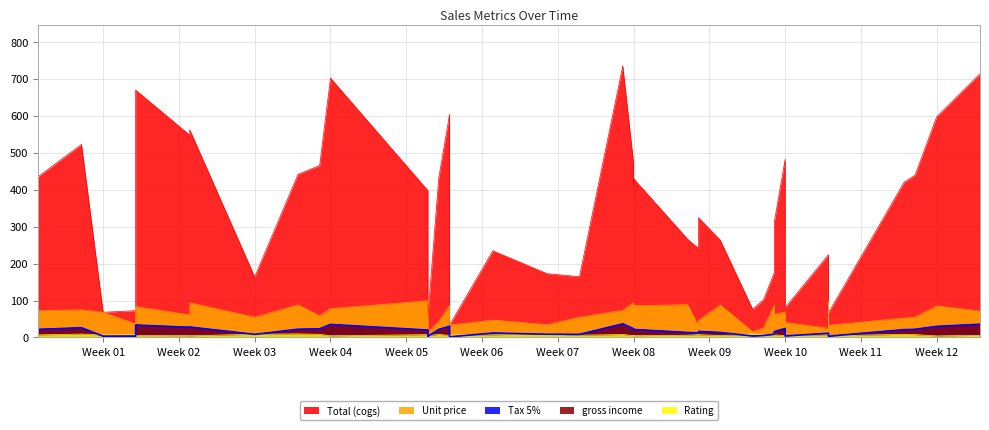

At which category is the sum across all series the highest?

7